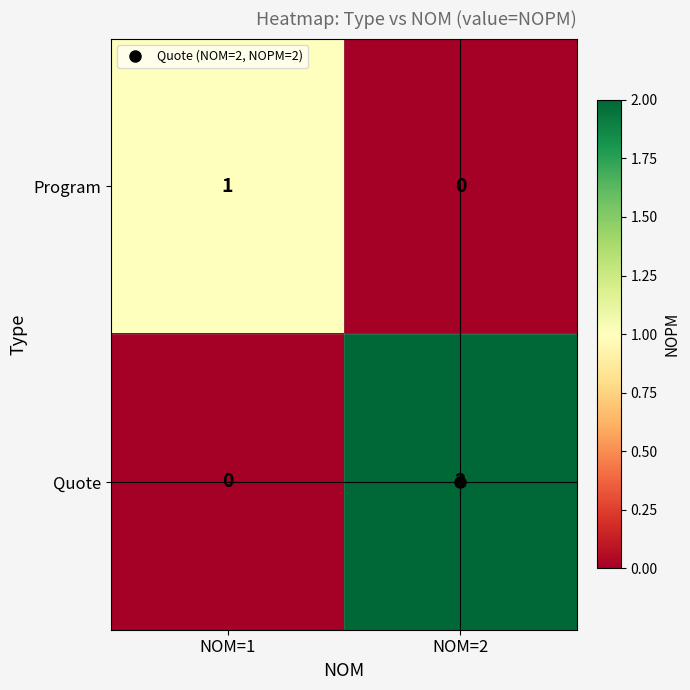

The Quote series shows -1 at NOM=1. True or false?

False